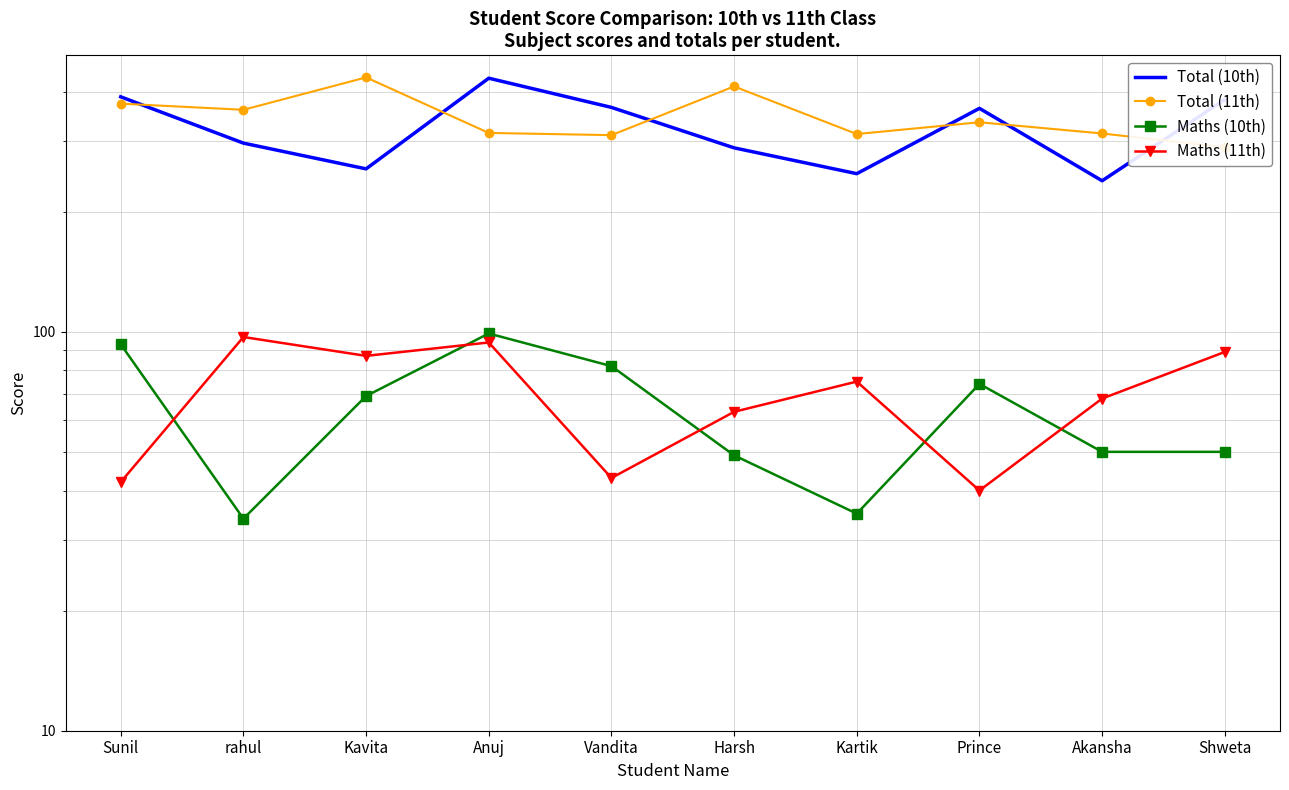

What is the spread (max minus min) of values at Harsh?

363